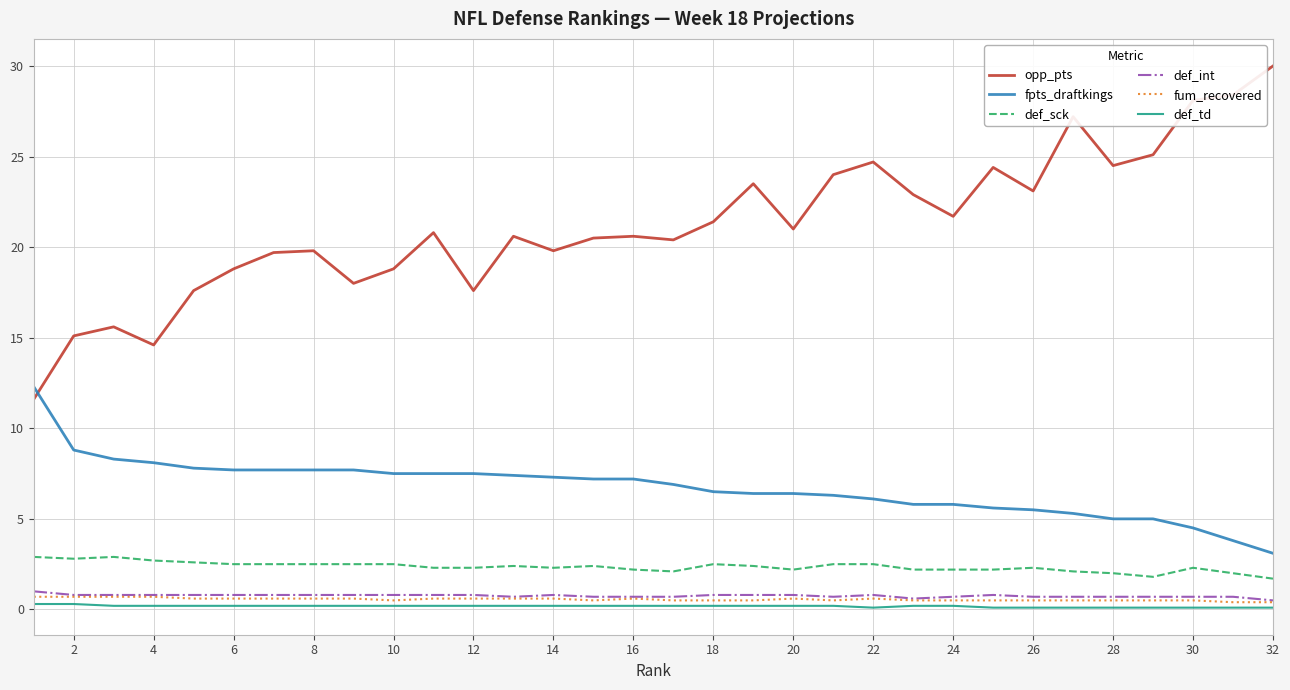

True or false: def_int and fpts_draftkings cross at least once.

False